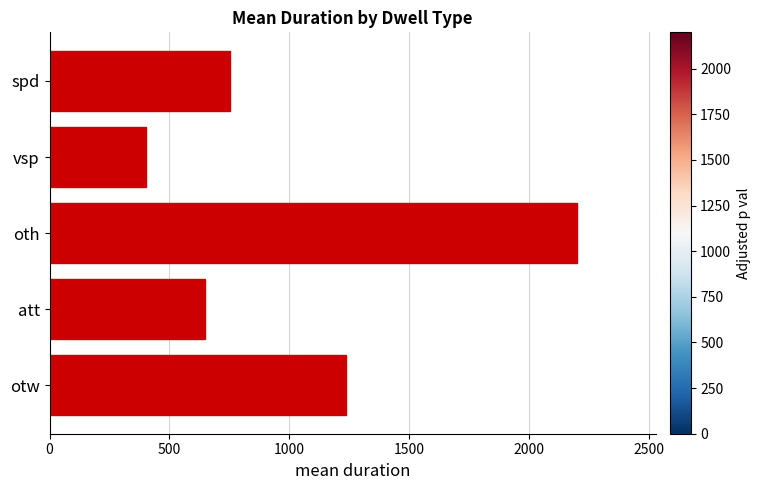

What is the minimum value shown in the chart?

400.7